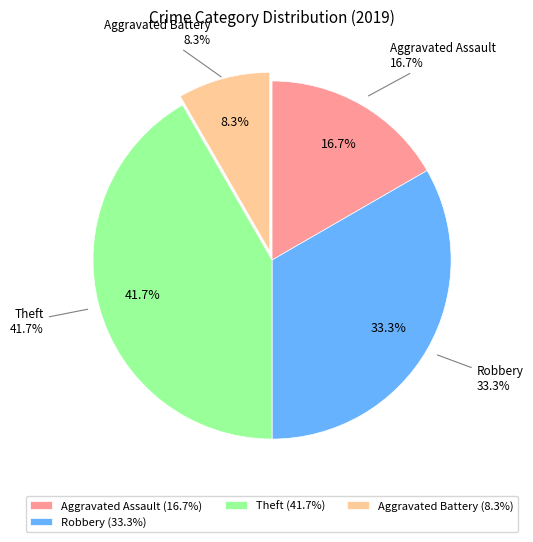

The Aggravated Battery slice represents 8% of the pie. True or false?

True